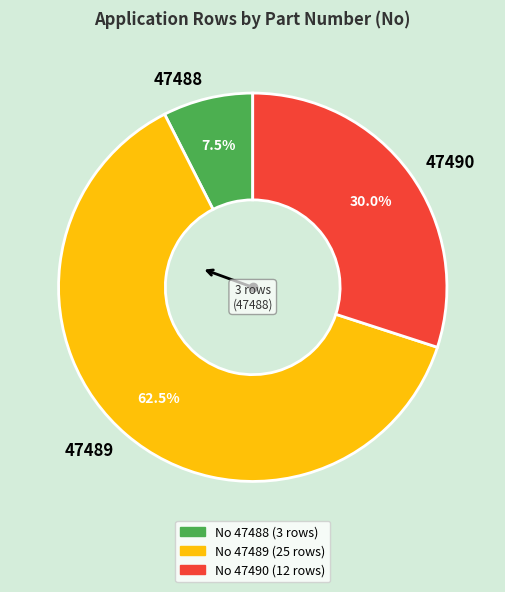

True or false: 47489 accounts for 49% of the total.

False